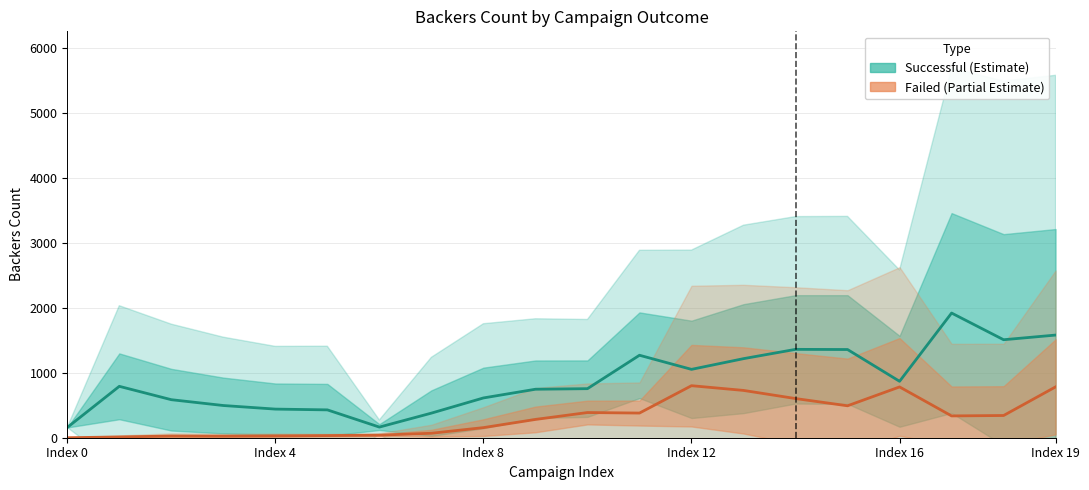

What is the value of the Successful (Estimate) point at the 9th from the left?

612.6